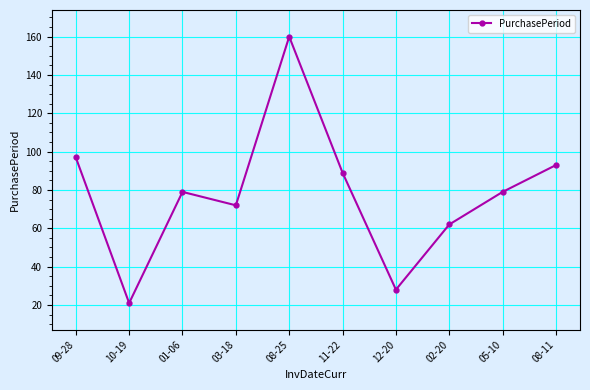

What is the change in value from 09-28 to 08-25?

+63